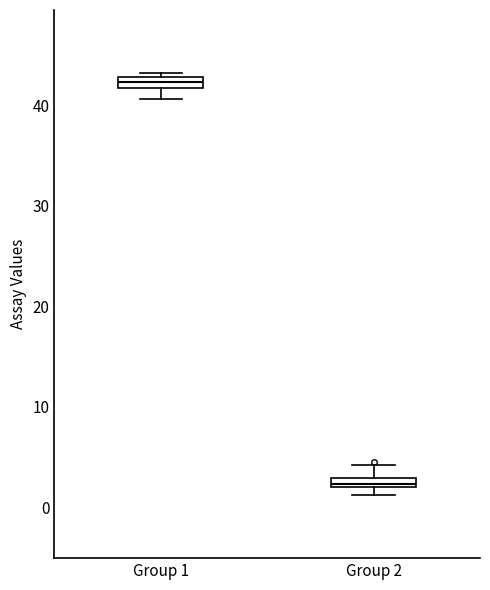

Which box has the highest median line?

Group 1